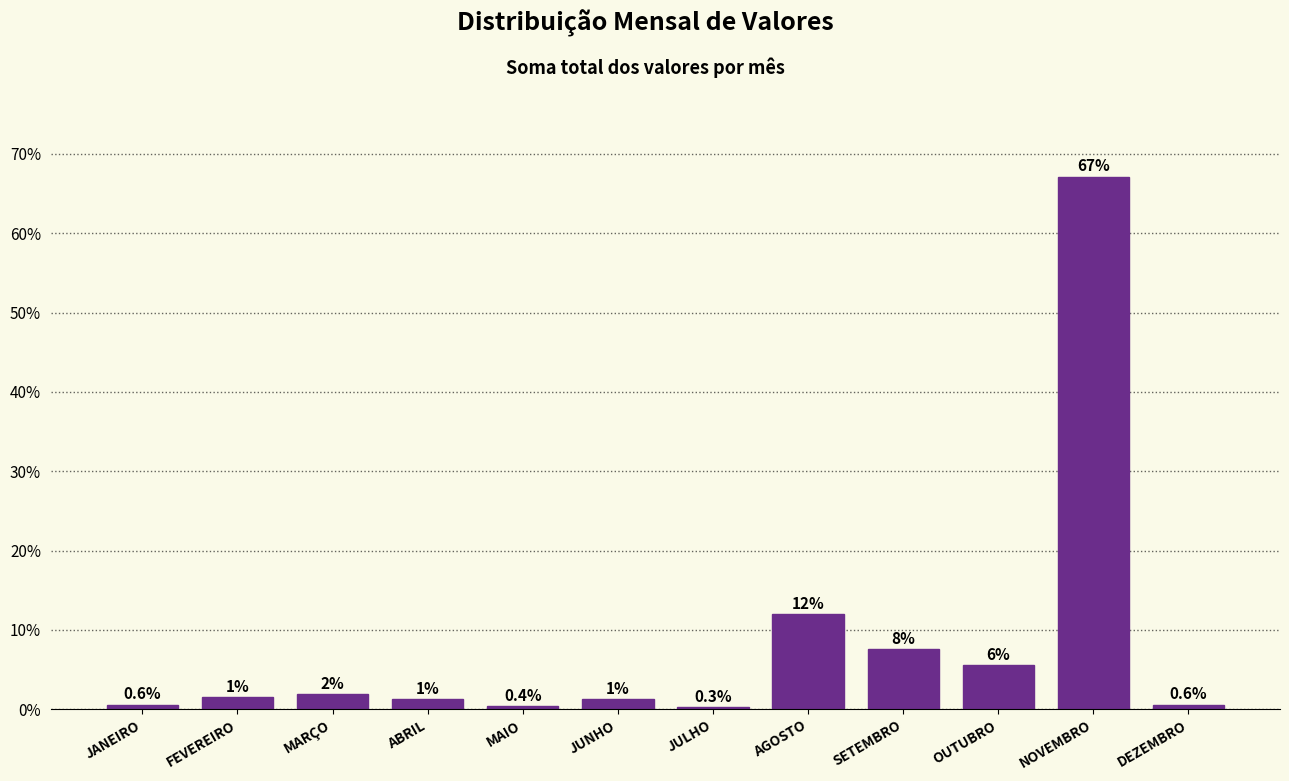

What is the approximate value at DEZEMBRO?

0.6